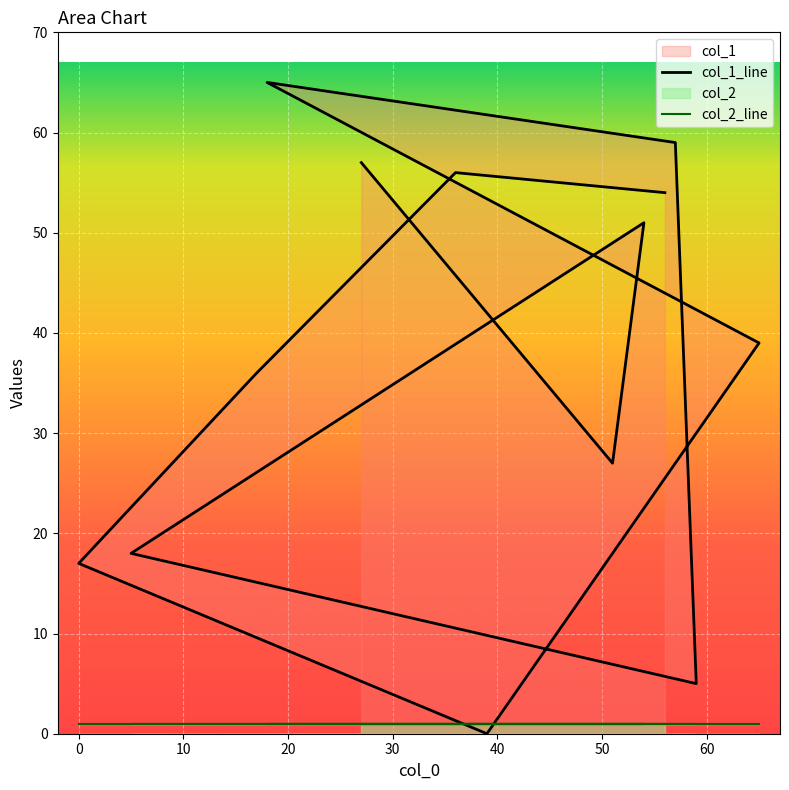

Which has a higher value, 36 or 5?

36